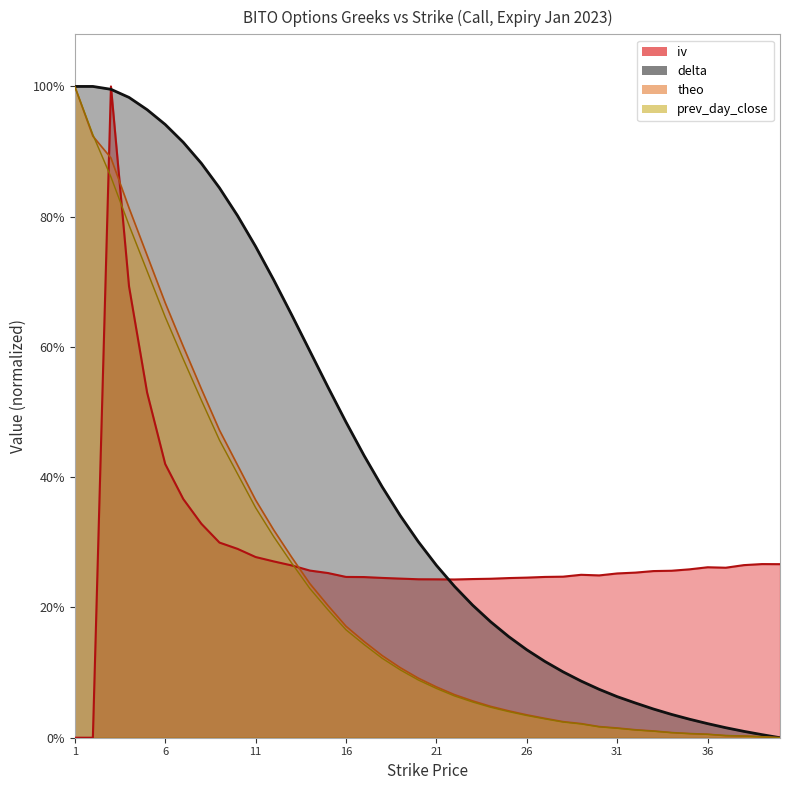

How many lines are shown in the chart?

4